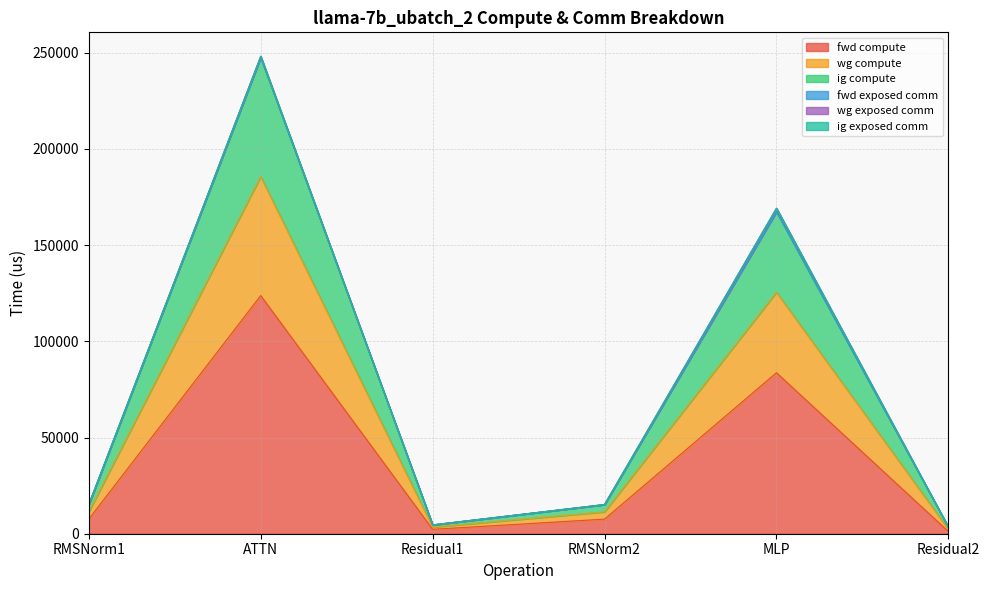

What is the spread (max minus min) of values at RMSNorm2?

7585.3